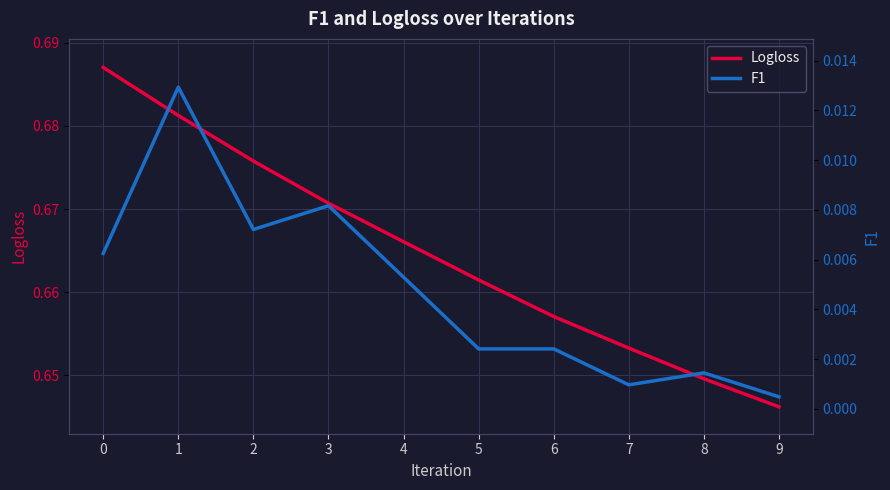

True or false: Logloss and F1 cross at least once.

False